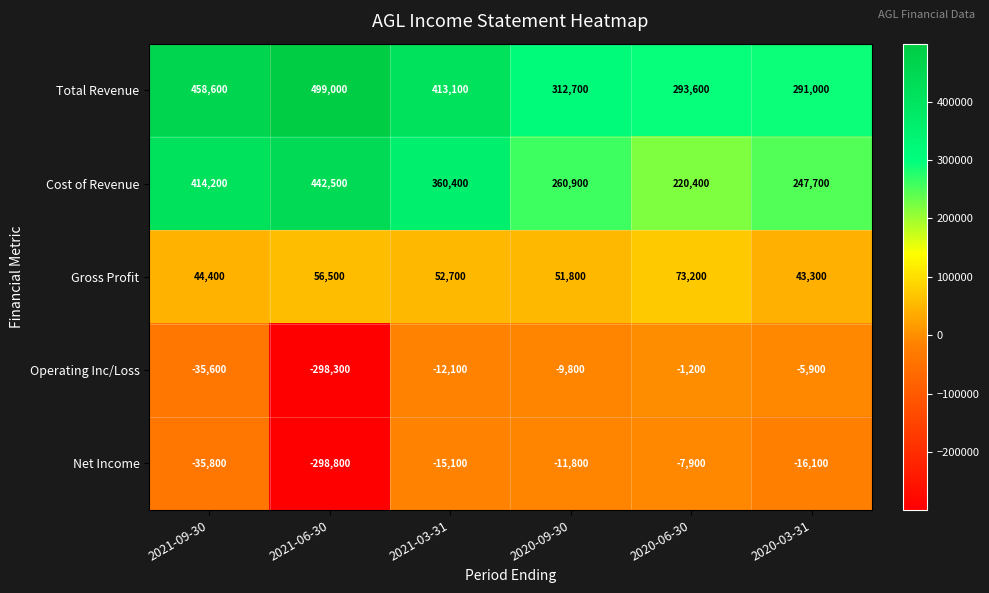

True or false: Gross Profit has a value of 58063 at 2021-09-30.

False